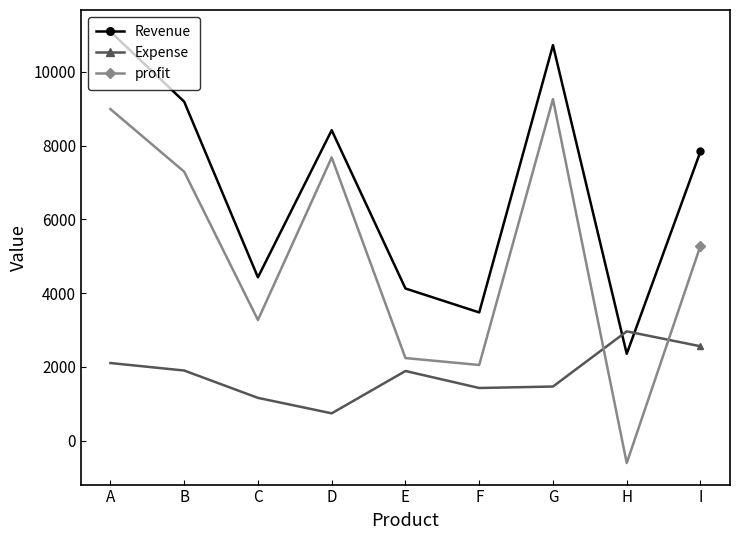

How many interior local valleys does the Expense series have?

2